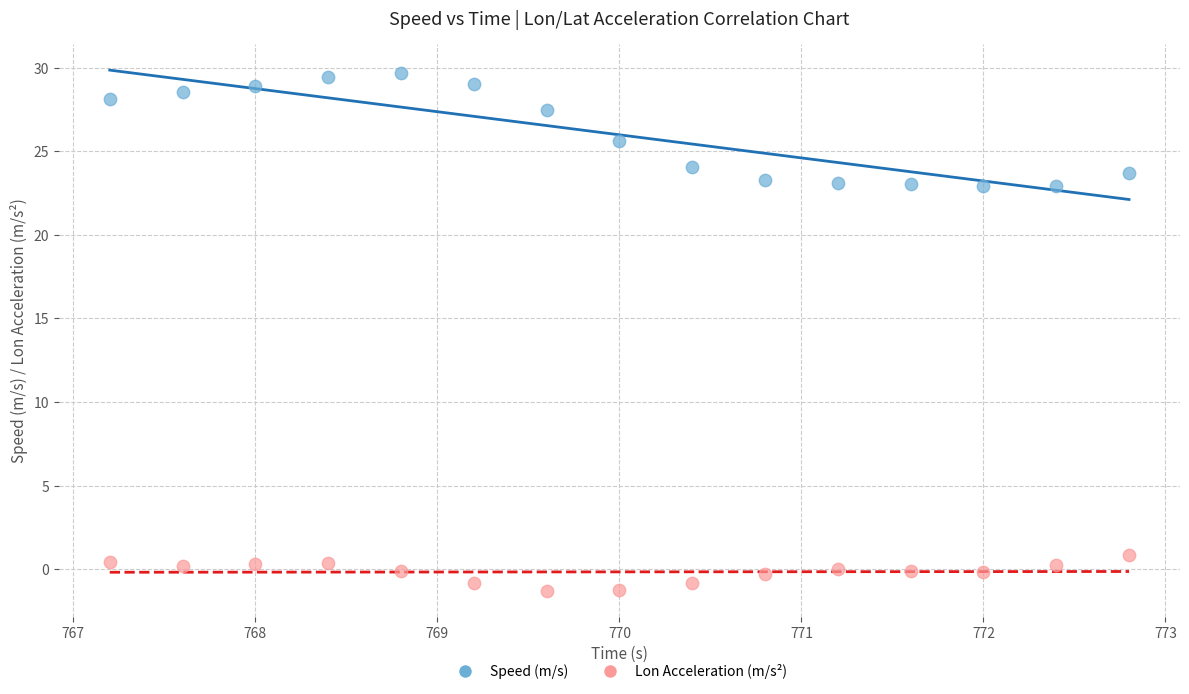

What are all the series names shown in the legend?

Speed (m/s), Lon Acceleration (m/s²)